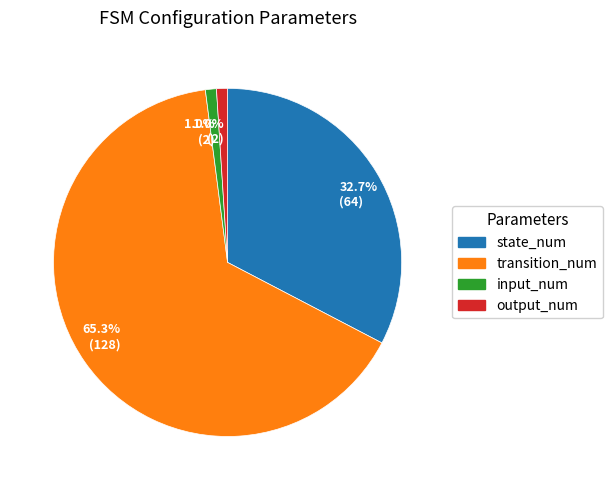

Does any single category account for the majority?

Yes